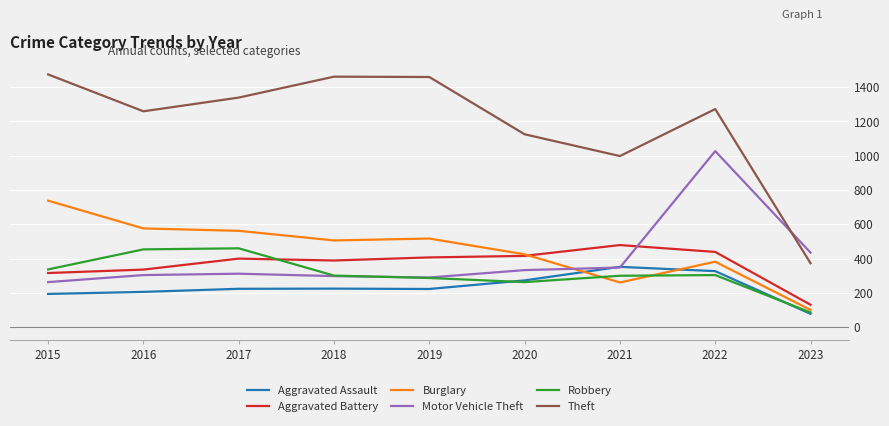

The Aggravated Battery series shows 784 at 2021. True or false?

False